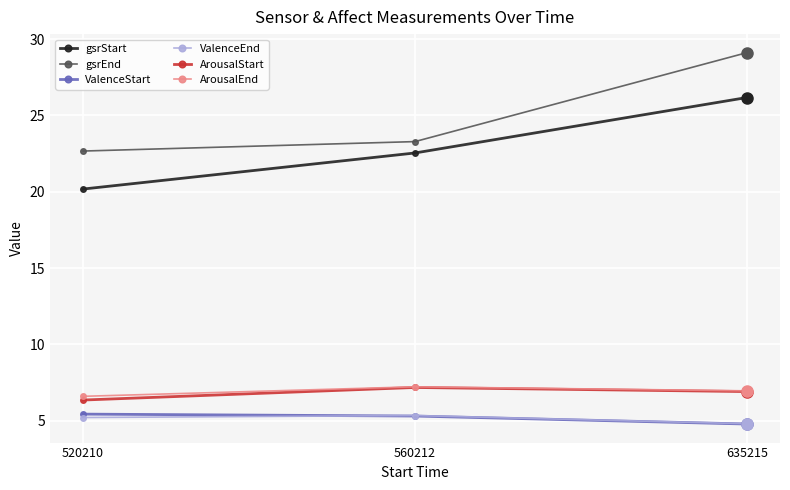

The ArousalStart series shows 6.4 at 520210. True or false?

True